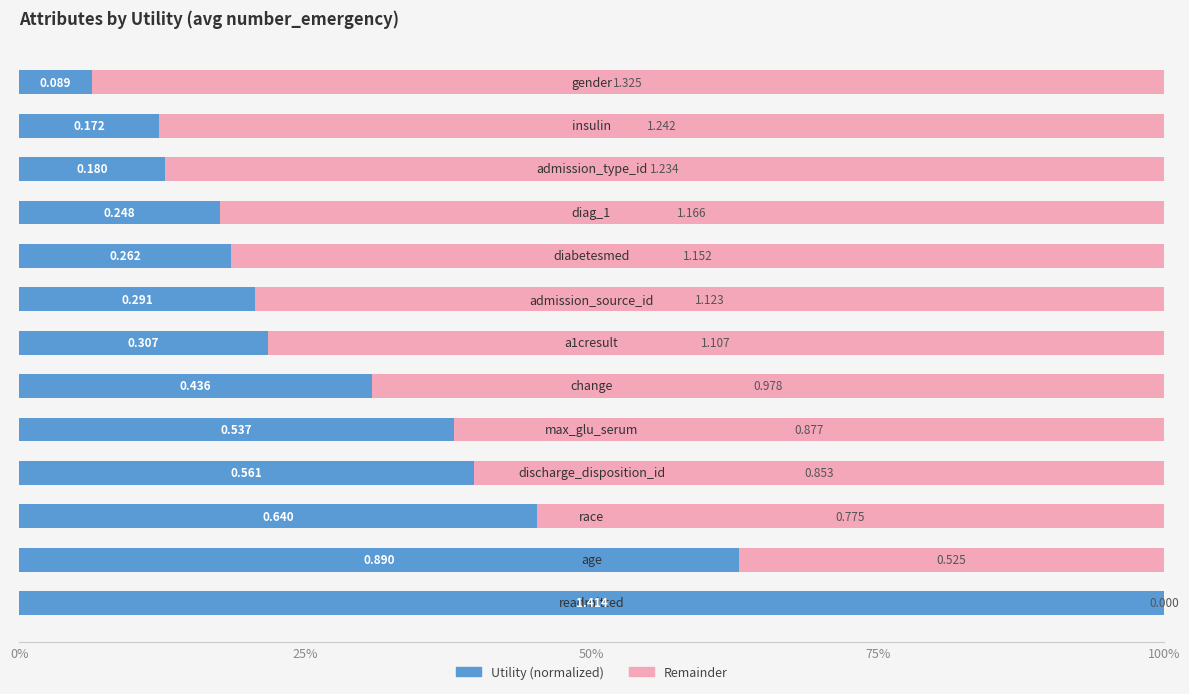

What are all the series names shown in the legend?

Utility (normalized), Remainder